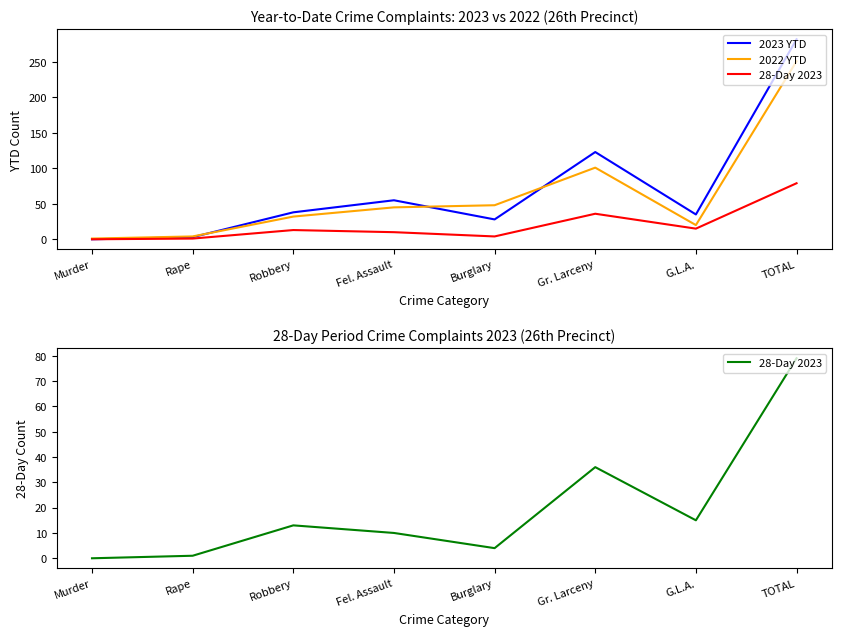

True or false: 2023 YTD has a value of 171 at Murder.

False